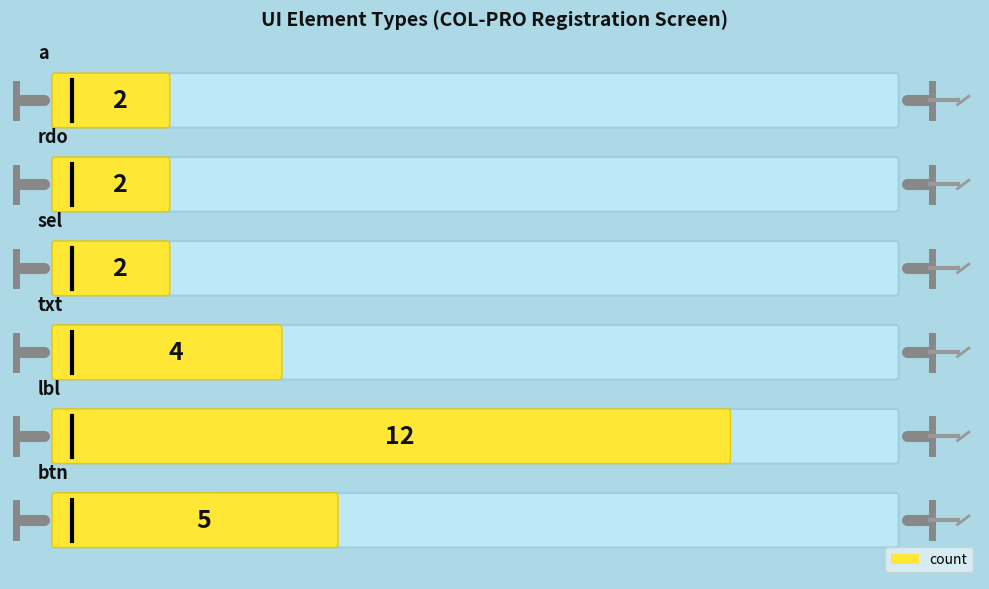

What is the average value?

4